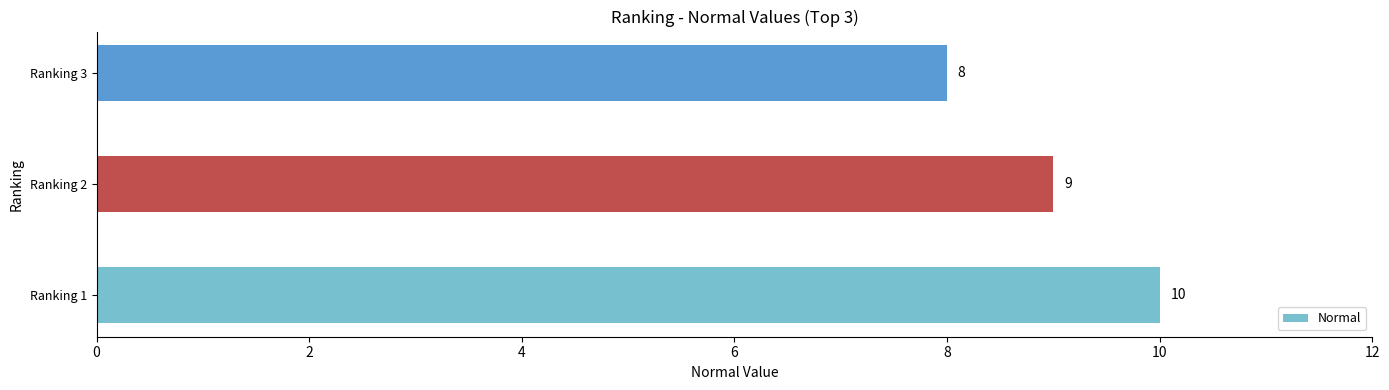

List the labels in order of value, largest first.

Ranking 1, Ranking 2, Ranking 3